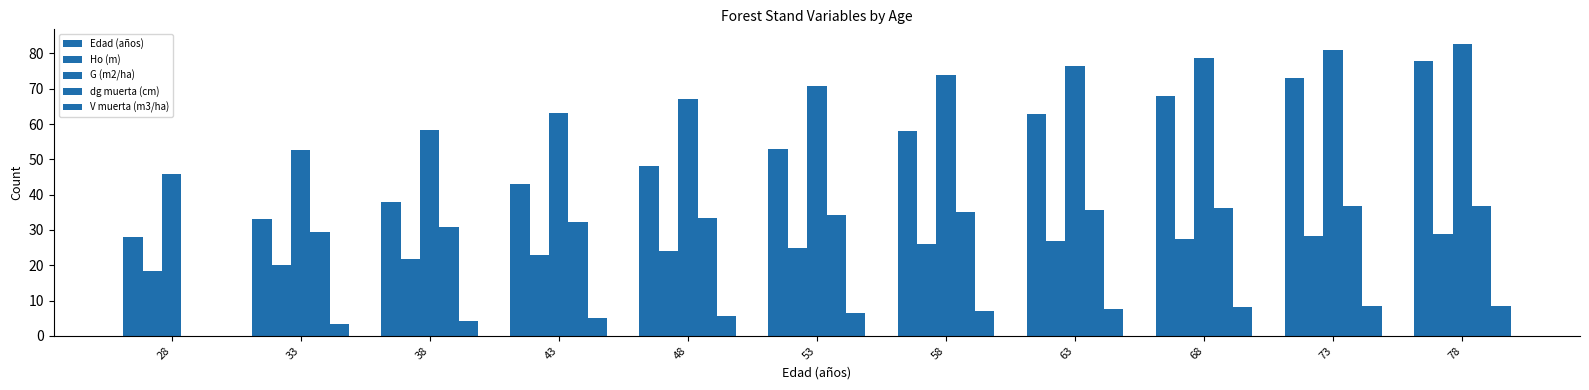

Reading left to right, what are all the values shown in this chart?

Edad (años): 28.0	33.0	38.0	43.0	48.0	53.0	58.0	63.0	68.0	73.0	78.0
Ho (m): 18.5	20.2	21.6	22.9	24.0	25.0	25.9	26.8	27.5	28.2	28.8
G (m2/ha): 45.8	52.6	58.4	63.2	67.2	70.8	73.8	76.4	78.8	80.9	82.7
dg muerta (cm): 0.0	29.4	31.0	32.3	33.4	34.3	35.1	35.8	36.4	36.9	36.9
V muerta (m3/ha): 0.0	3.4	4.2	5.0	5.7	6.4	7.0	7.5	8.1	8.5	8.5